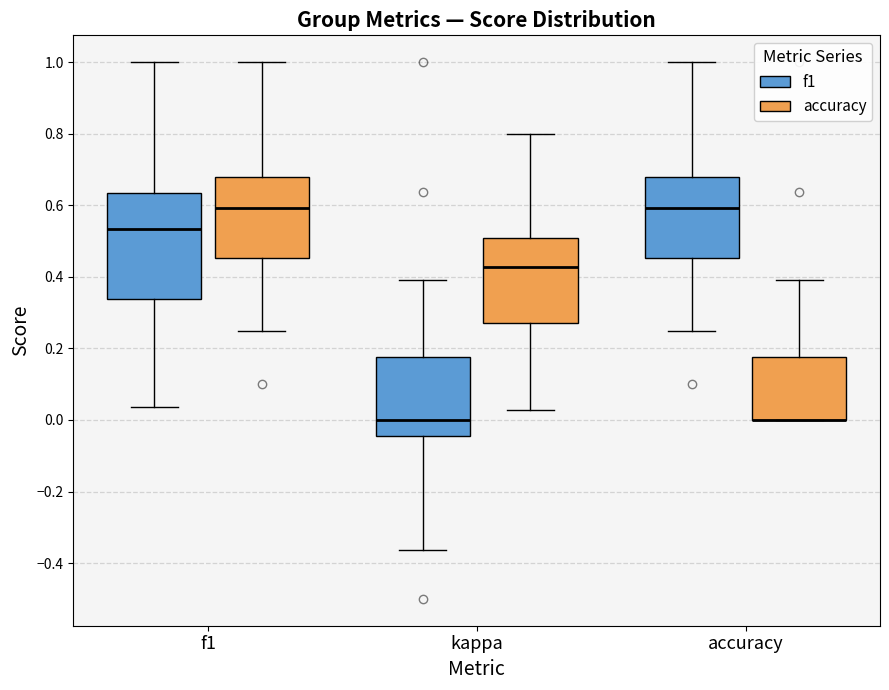

Reading left to right, transcribe this box plot: for each box, give where its median line is, the range the box spans, and where its two whiskers end, as read against the y-axis. The values are not printed on the chart, so give them approximately, as read against the axis.

f1 (f1): median 0.54, box 0.34 to 0.64, whiskers 0.04 to 1.00
f1 (accuracy): median 0.60, box 0.46 to 0.68, whiskers 0.26 to 1.00
kappa (f1): median 0.00, box -0.04 to 0.18, whiskers -0.36 to 0.40
kappa (accuracy): median 0.42, box 0.26 to 0.50, whiskers 0.02 to 0.80
accuracy (f1): median 0.60, box 0.46 to 0.68, whiskers 0.26 to 1.00
accuracy (accuracy): median 0.00 (drawn on the box's lower edge), box 0.00 to 0.18, whiskers 0.00 to 0.40